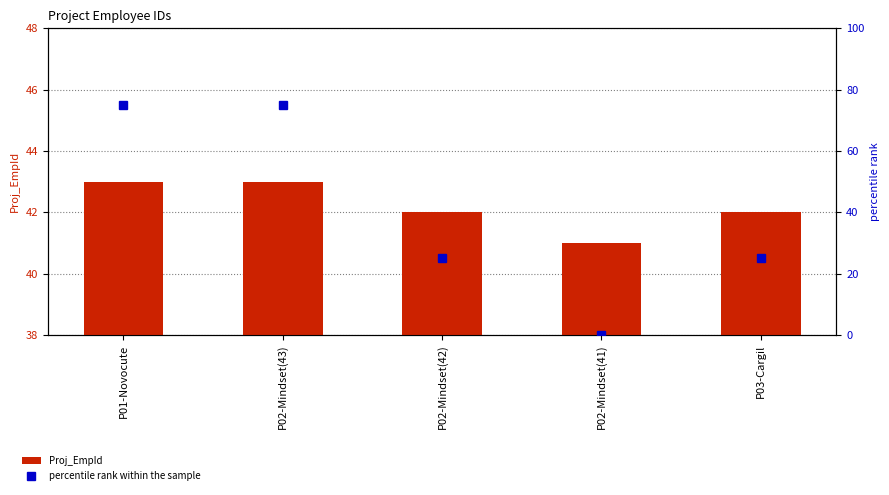

Reading left to right, extract all data points from this chart.

Proj_EmpId: P01-Novocute=43	P02-Mindset(43)=43	P02-Mindset(42)=42	P02-Mindset(41)=41	P03-Cargil=42
percentile rank within the sample: P01-Novocute=75	P02-Mindset(43)=75	P02-Mindset(42)=25	P02-Mindset(41)=0	P03-Cargil=25